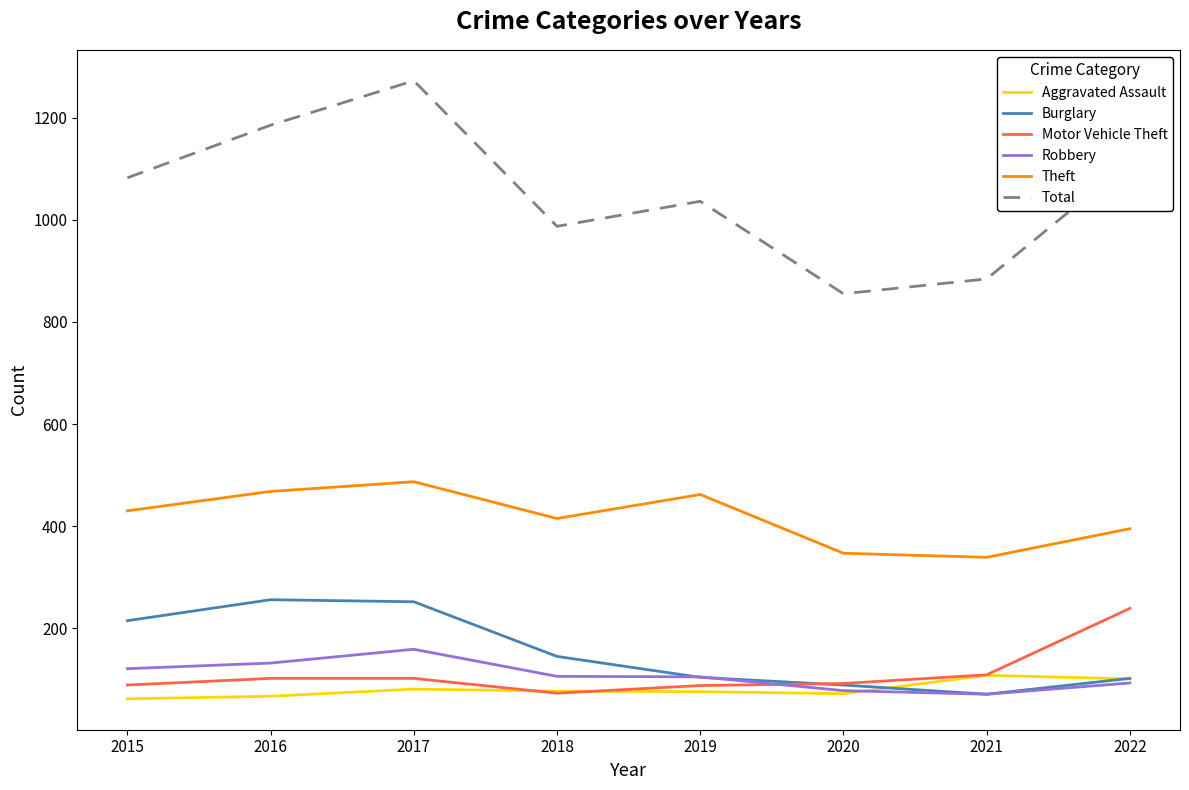

Where is the first local minimum for Theft?

2018